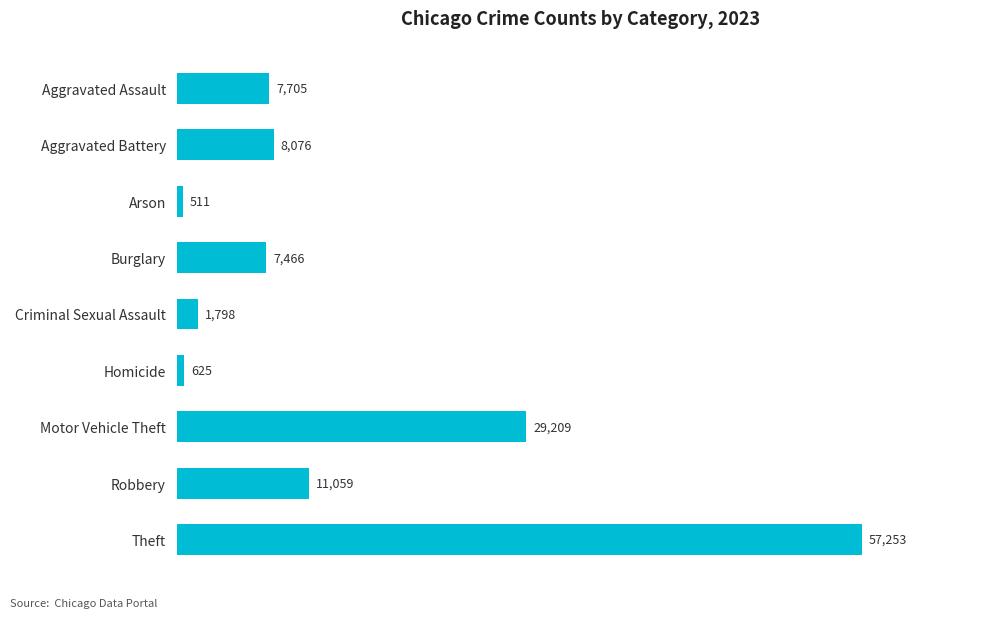

Reading bottom to top, extract all data points from this chart.

Theft=57253	Robbery=11059	Motor Vehicle Theft=29209	Homicide=625	Criminal Sexual Assault=1798	Burglary=7466	Arson=511	Aggravated Battery=8076	Aggravated Assault=7705